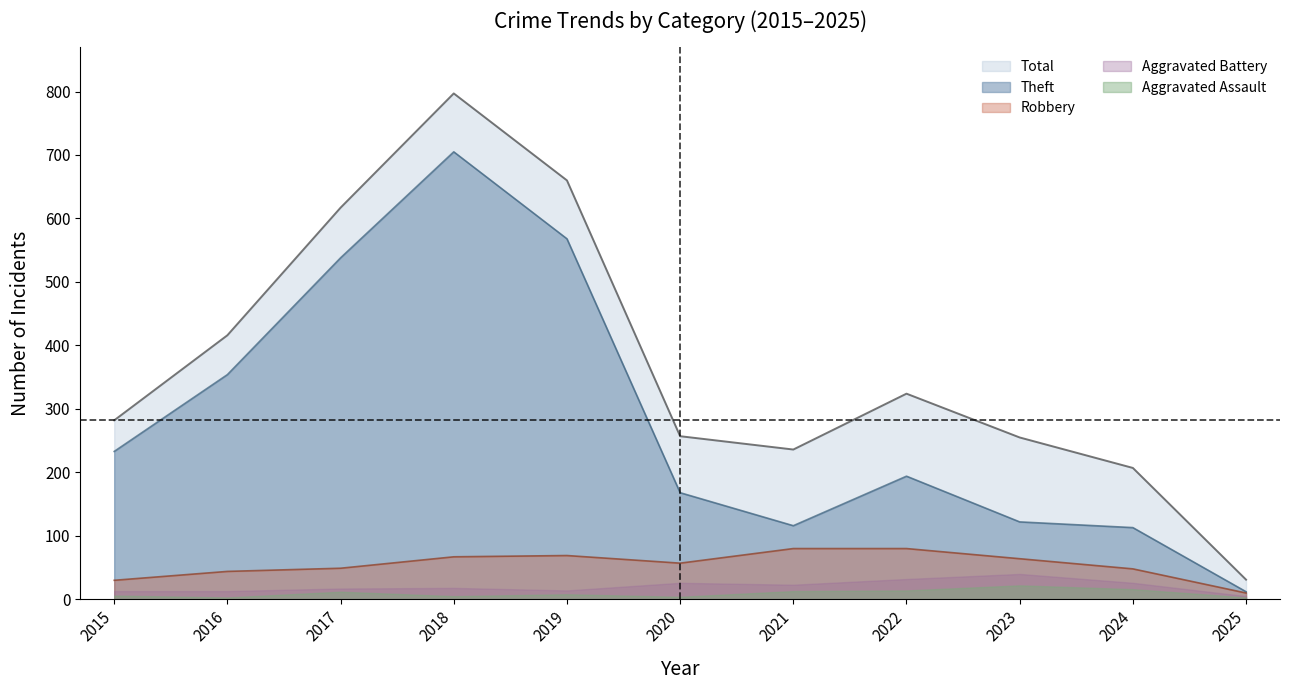

True or false: Theft and Total cross at least once.

False